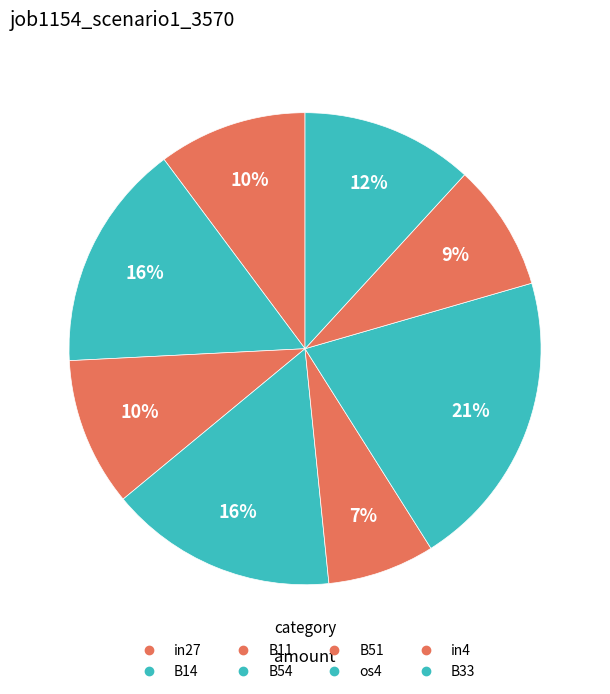

How many segments does this pie chart have?

8